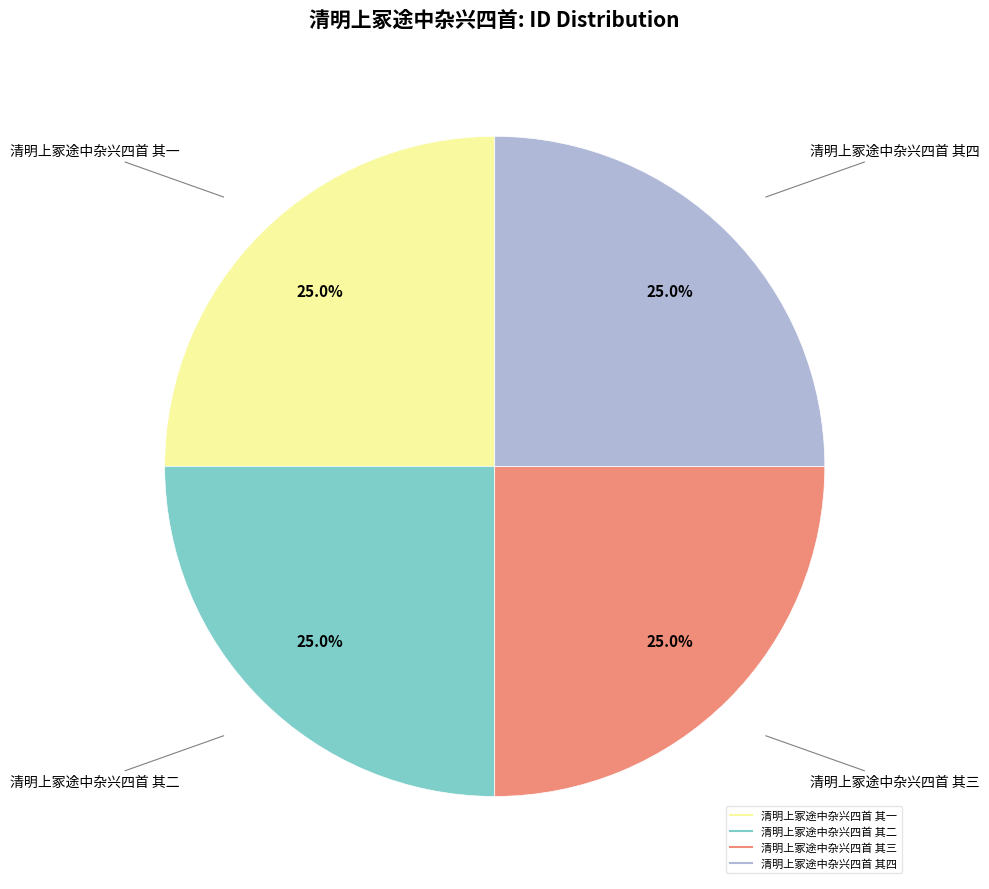

Is there any slice that represents more than half of the pie?

No